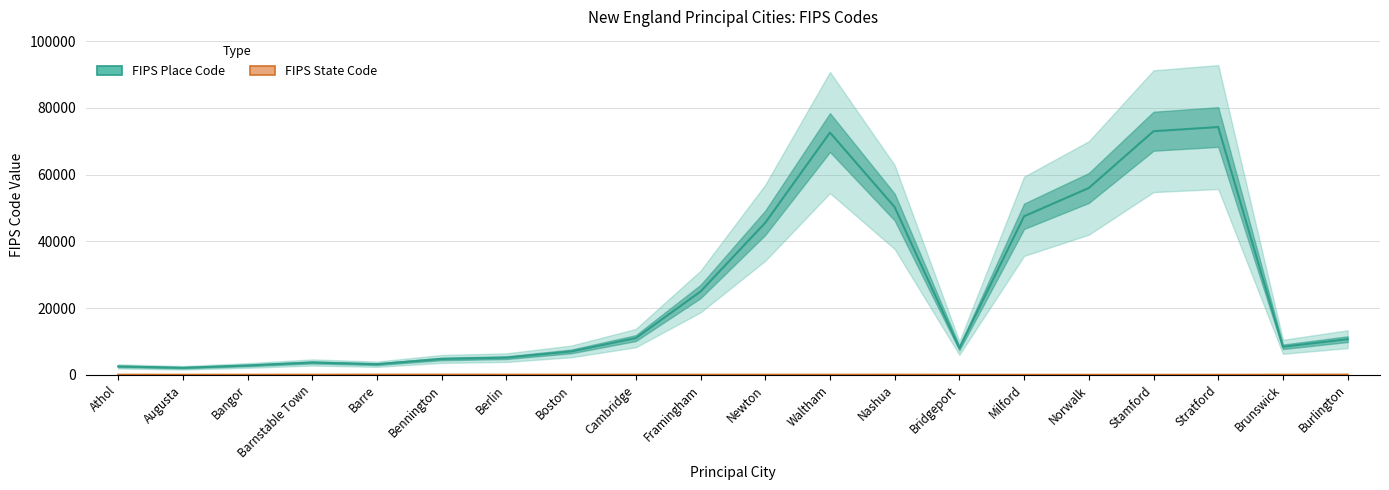

What is the sum of all FIPS State Code values?

505